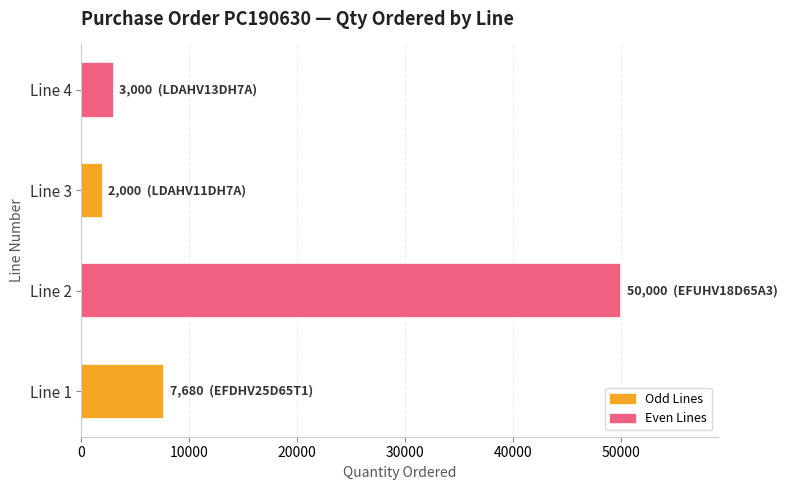

List the labels in order of value, largest first.

Line 2, Line 1, Line 4, Line 3